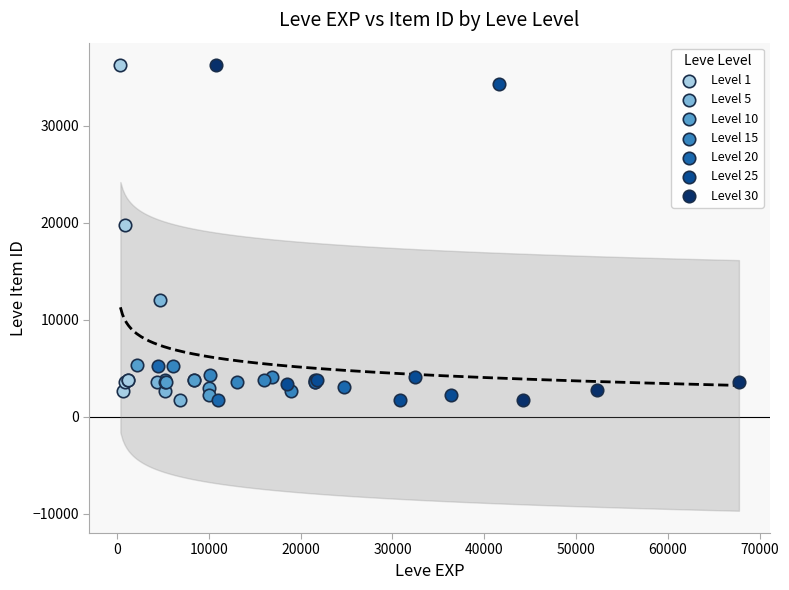

What are all the series names shown in the legend?

Level 1, Level 5, Level 10, Level 15, Level 20, Level 25, Level 30